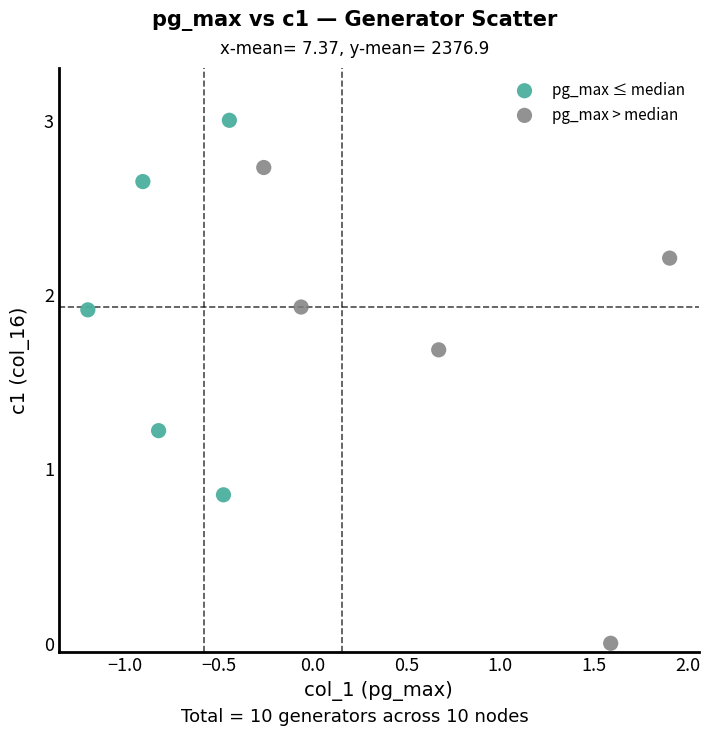

Which series reaches the minimum Y coordinate?

pg_max > median